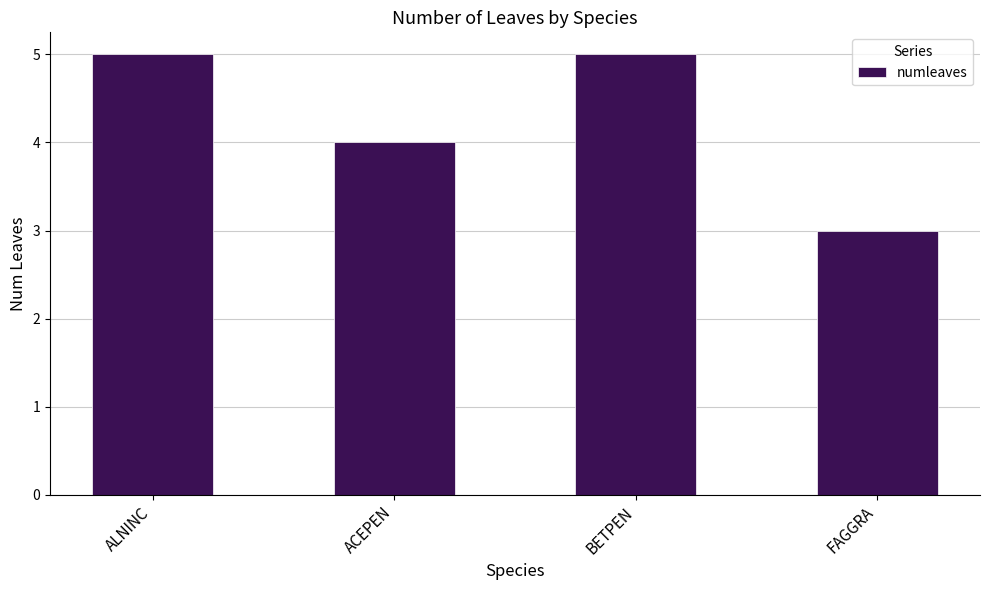

Reading left to right, transcribe all the data shown in this chart.

ALNINC=5	ACEPEN=4	BETPEN=5	FAGGRA=3